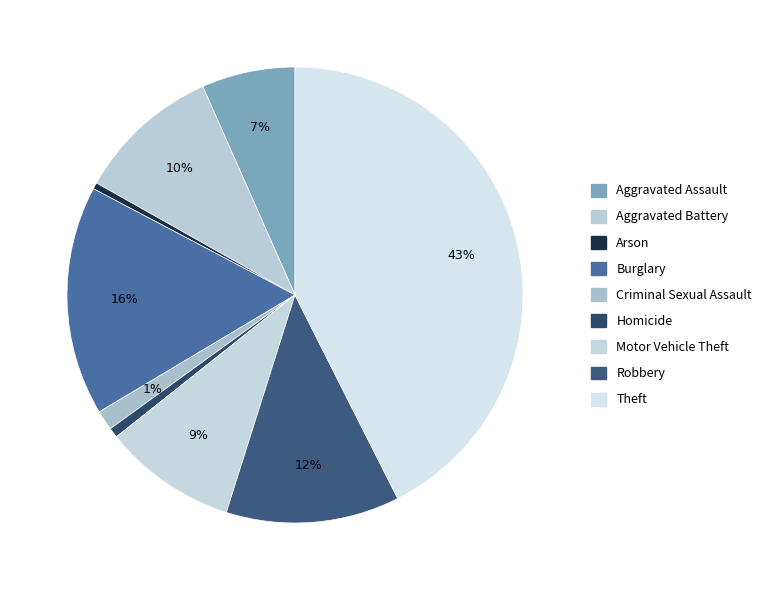

Does Criminal Sexual Assault represent more than half of the total?

No